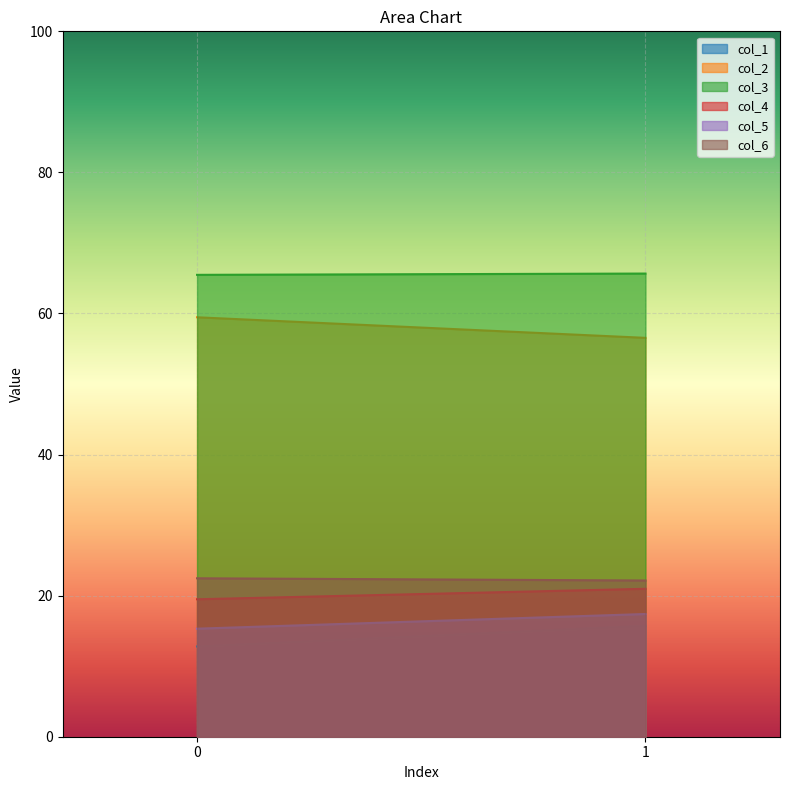

Reading right to left, list all the values displayed in this chart.

col_1: 1=15.7	0=12.8
col_2: 1=56.5	0=59.5
col_3: 1=65.7	0=65.5
col_4: 1=21.0	0=19.5
col_5: 1=17.4	0=15.3
col_6: 1=22.1	0=22.5